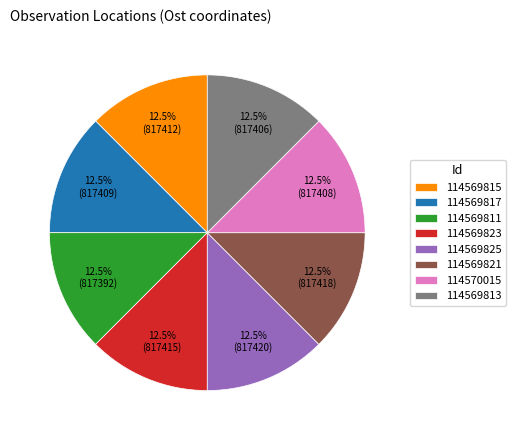

What percentage do 114569821 and 114569825 together represent?

25.0%